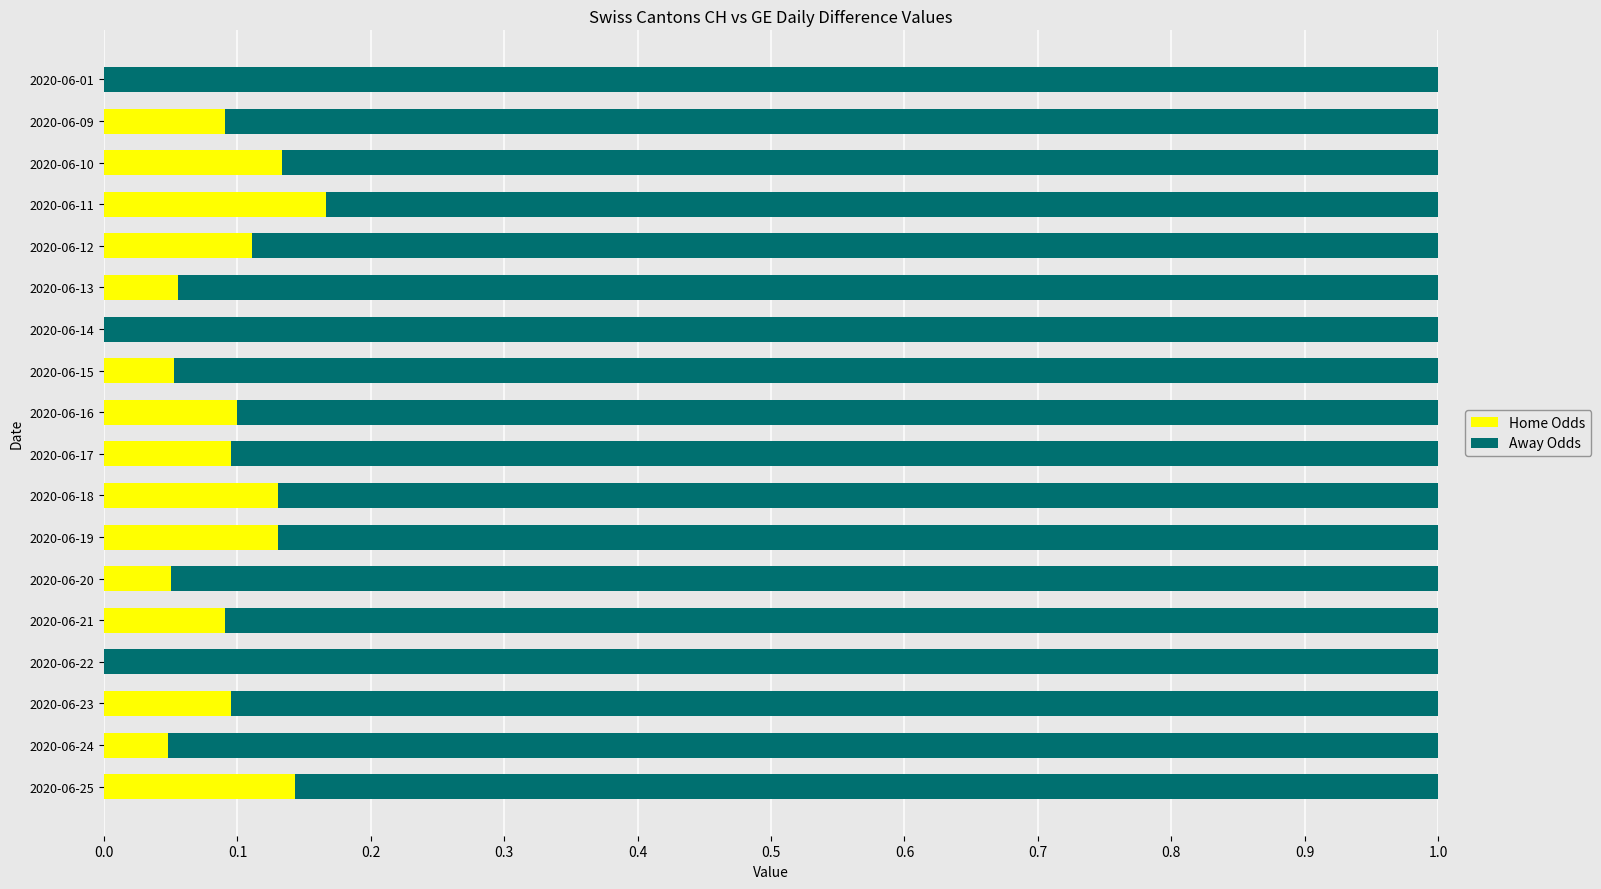

The value of Home Odds at 2020-06-16 is 0.1. True or false?

True